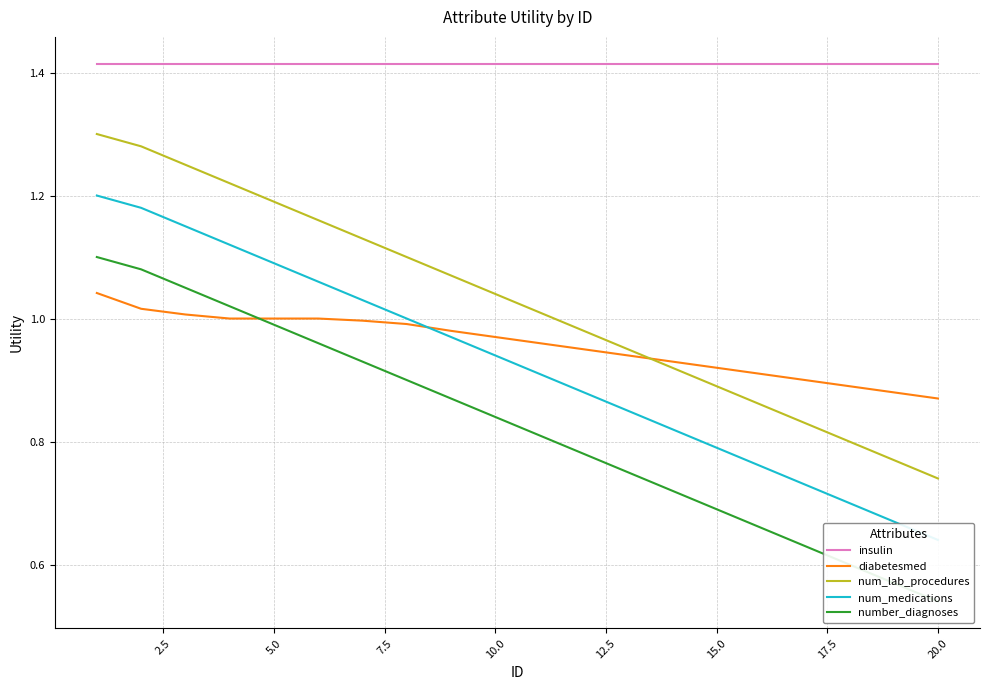

What is the difference between the second highest and second lowest values in the num_medications series?

0.5